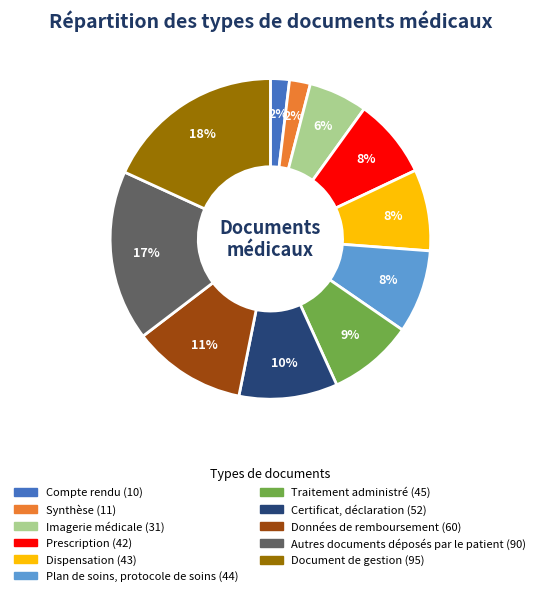

To the nearest percent, what is the average slice percentage?

9%